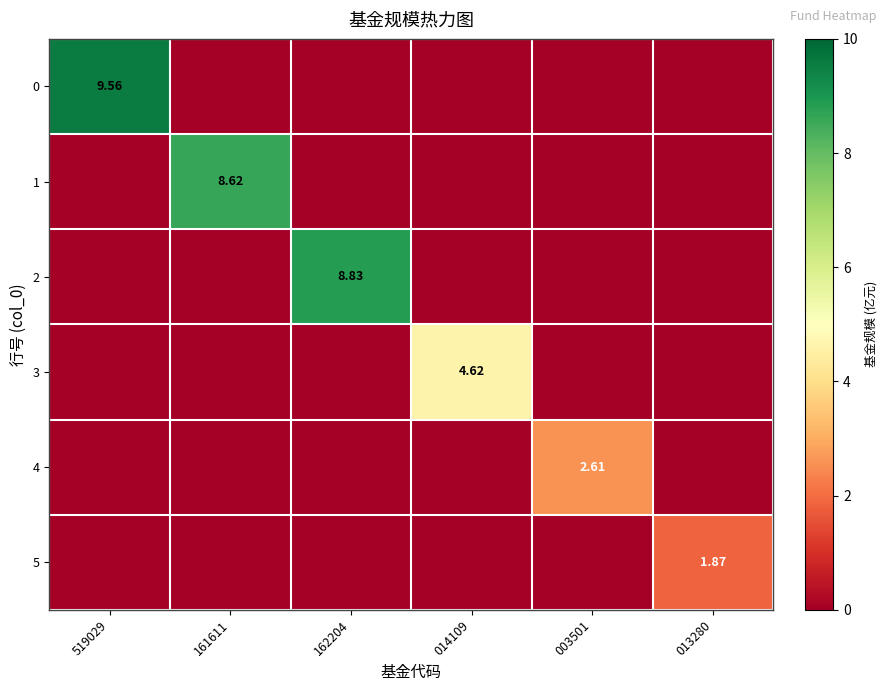

What is the spread (max minus min) of values at 161611?

8.6